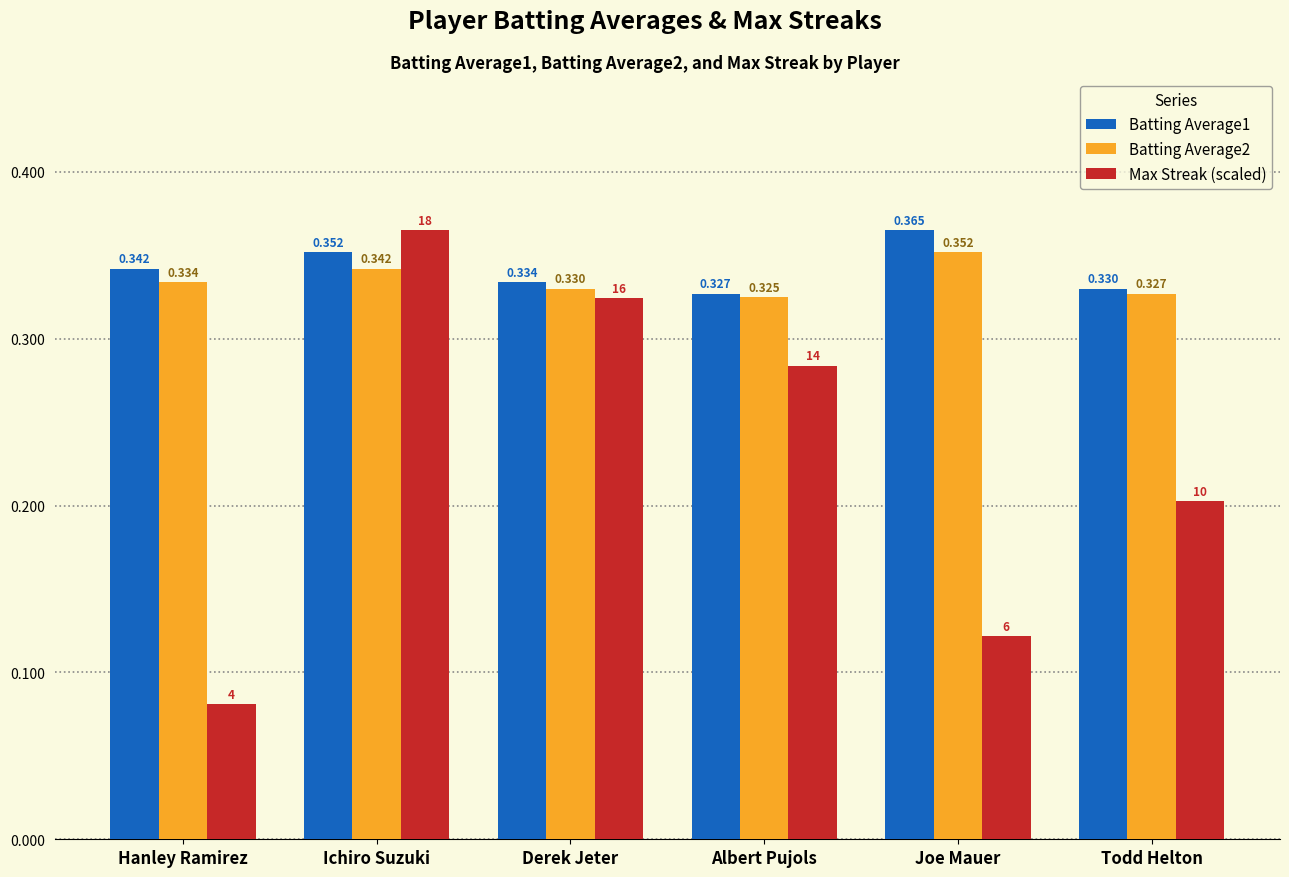

At which label does Batting Average2 reach its minimum?

Albert Pujols